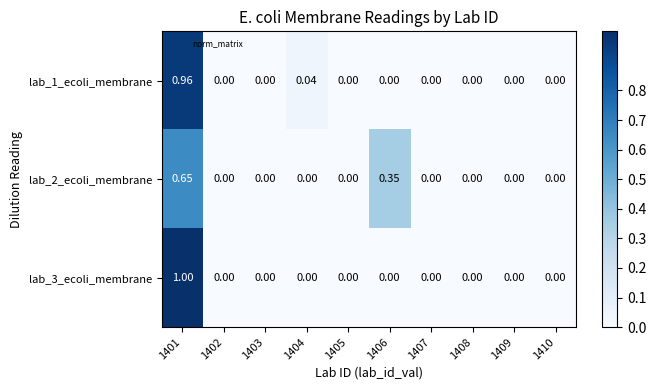

Rank the series at 1408 from lowest to highest value.

lab_1_ecoli_membrane, lab_2_ecoli_membrane, lab_3_ecoli_membrane